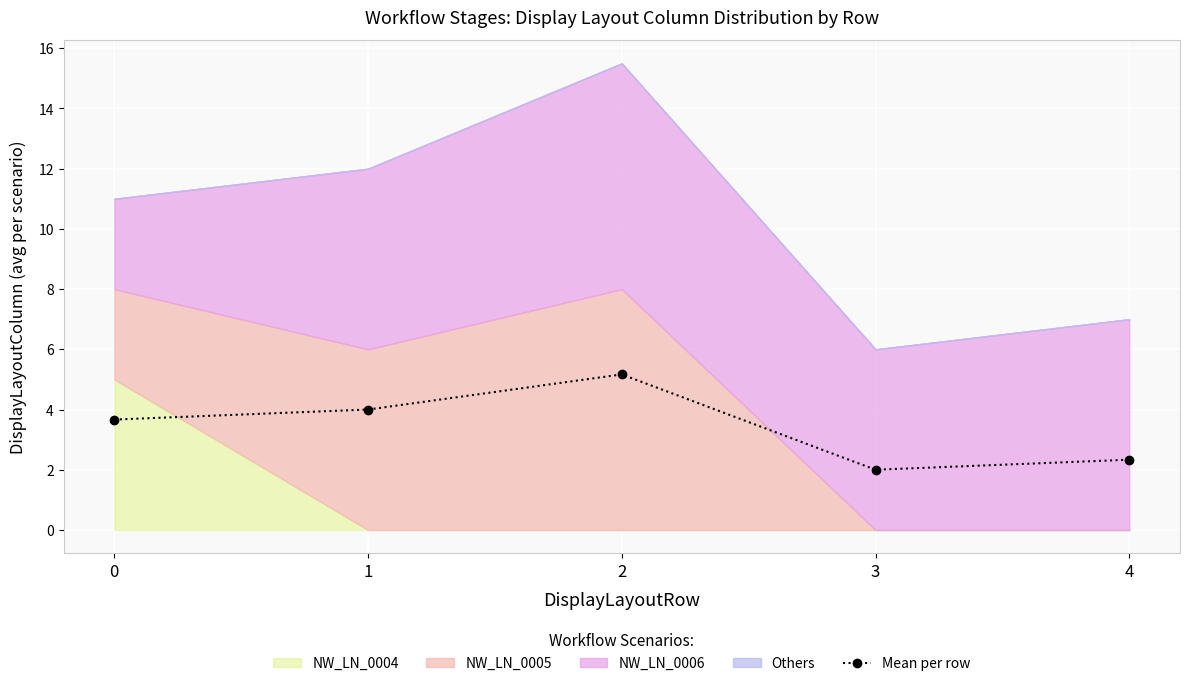

Approximately how many times larger is the value at 4 compared to 1?

0.6